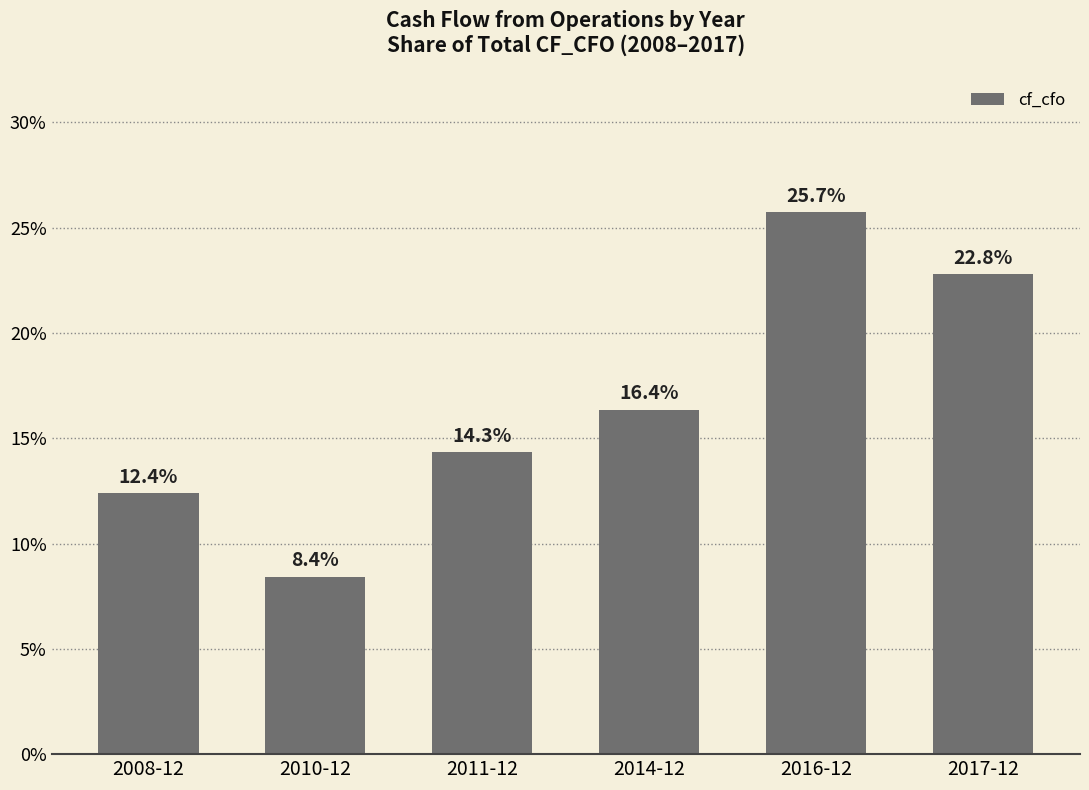

Reading right to left, transcribe all the data shown in this chart.

22.8	25.7	16.4	14.3	8.4	12.4